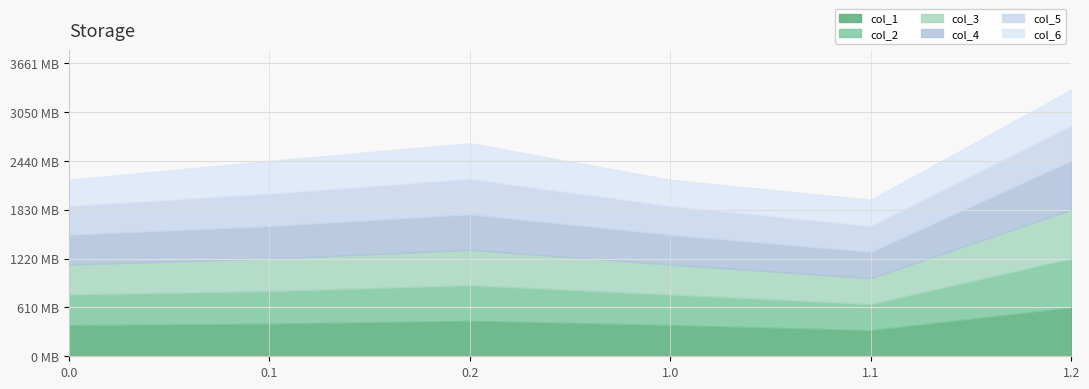

At 0.1, list the series in order from smallest to largest.

col_1, col_2, col_3, col_4, col_5, col_6